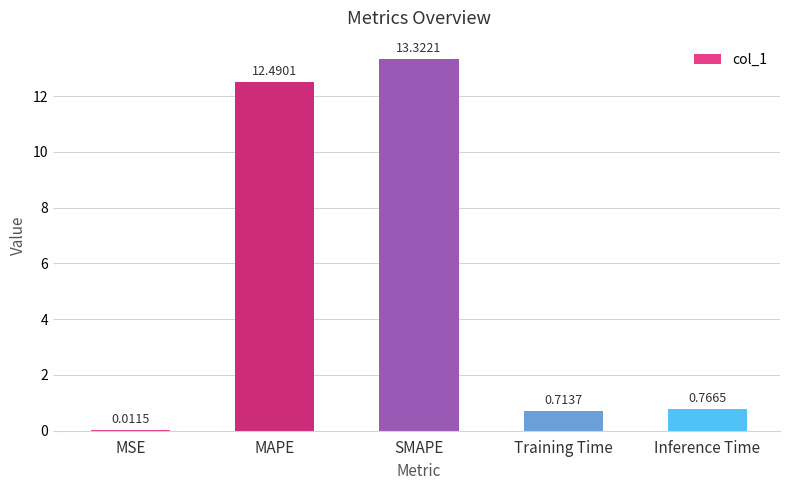

What is the greatest value displayed?

13.3